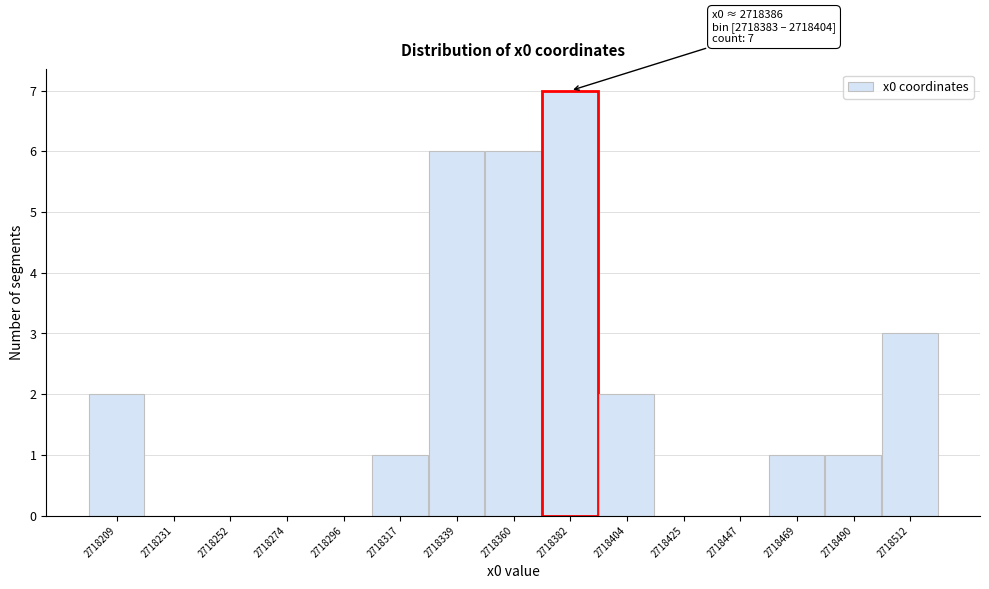

Reading left to right, what are all the values shown in this chart?

2718209=2	2718231=0	2718252=0	2718274=0	2718296=0	2718317=1	2718339=6	2718360=6	2718382=7	2718404=2	2718425=0	2718447=0	2718469=1	2718490=1	2718512=3